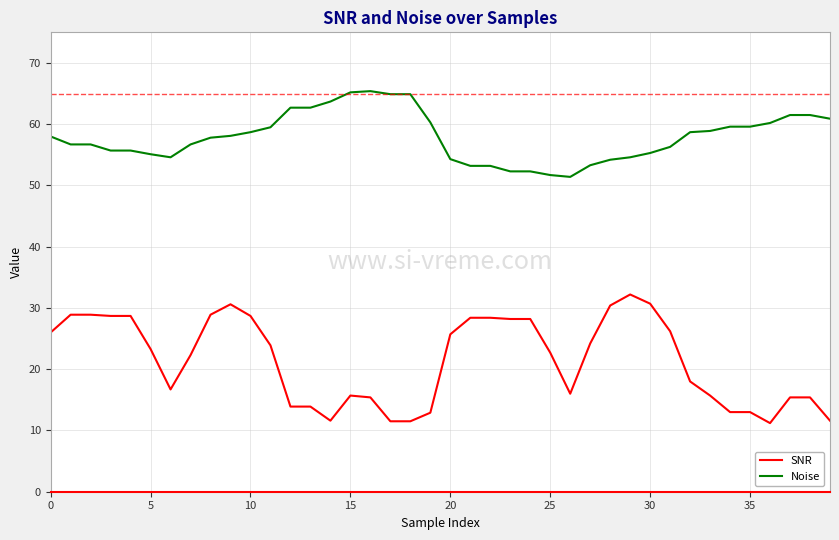

What is the difference between the maximum and minimum values in the Noise series?

14.0